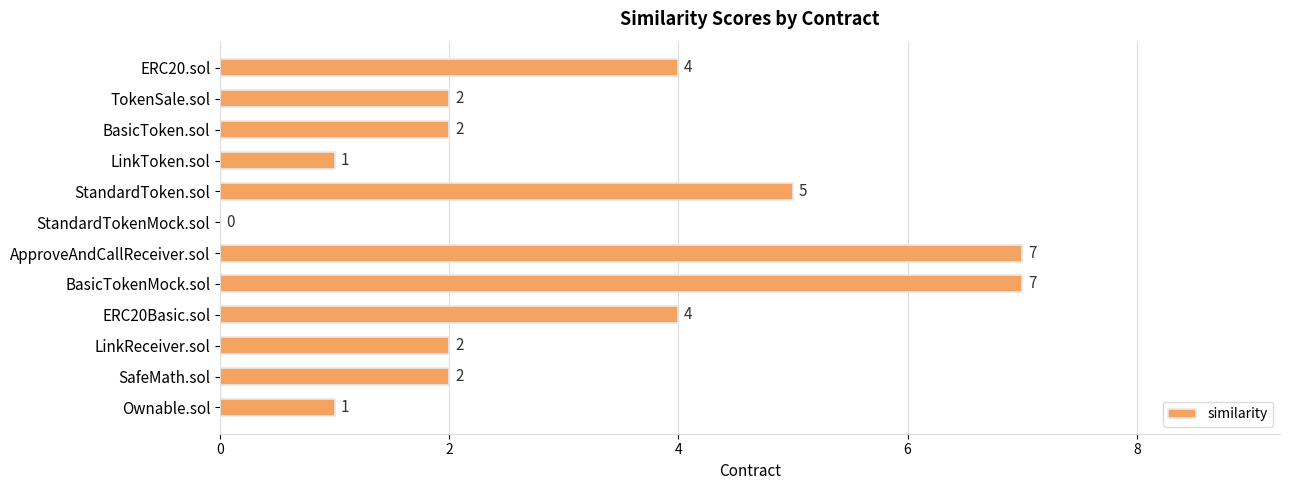

What is the sum of all values?

37